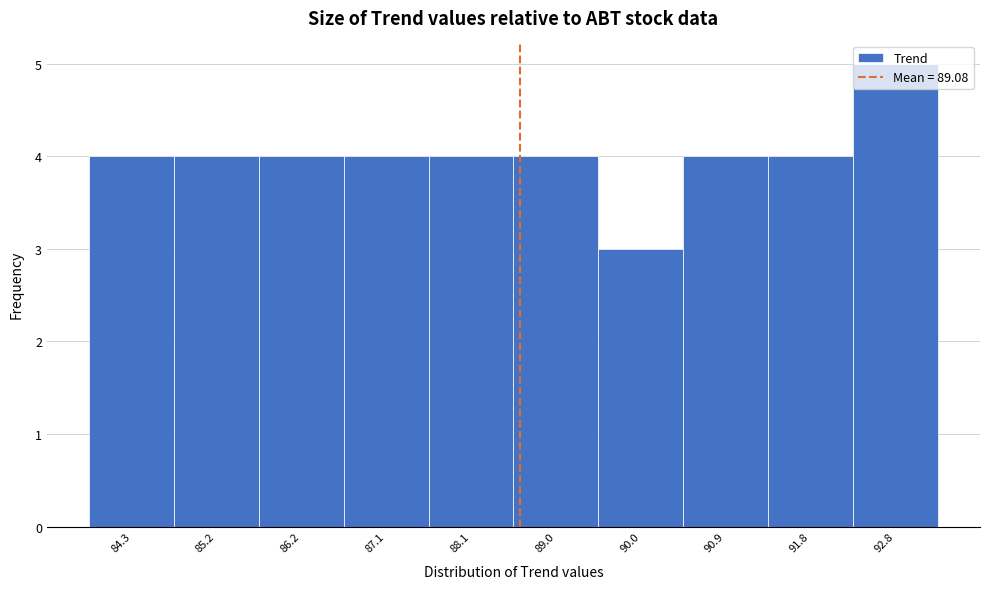

What is the maximum value shown in the chart?

5